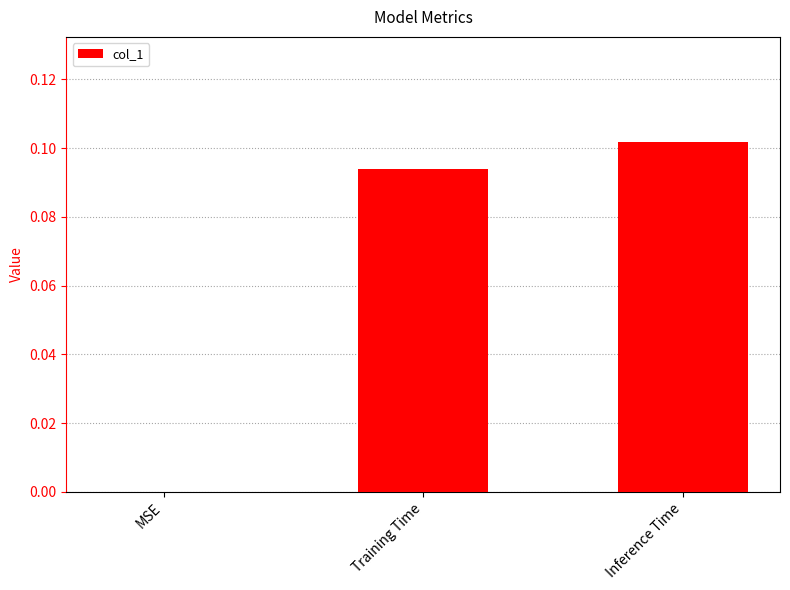

Between Training Time and MSE, which is larger?

Training Time